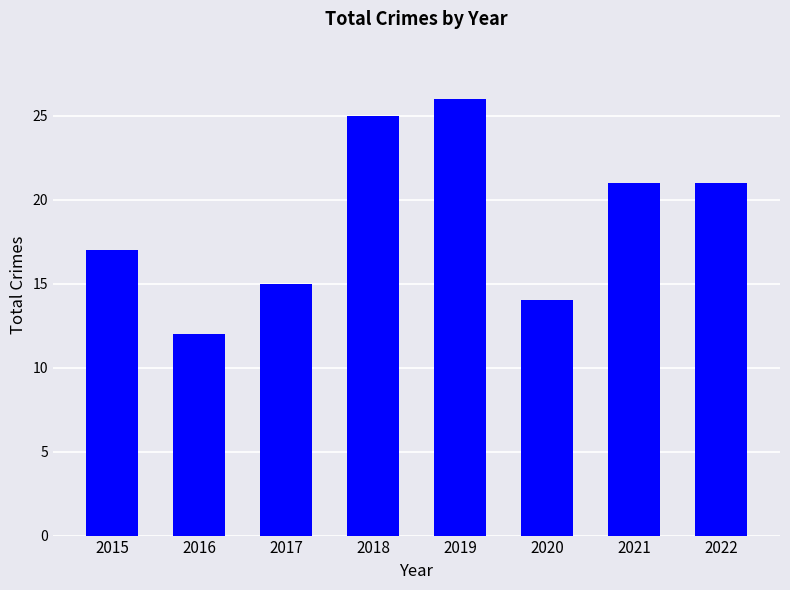

Reading right to left, what are all the values shown in this chart?

21	21	14	26	25	15	12	17